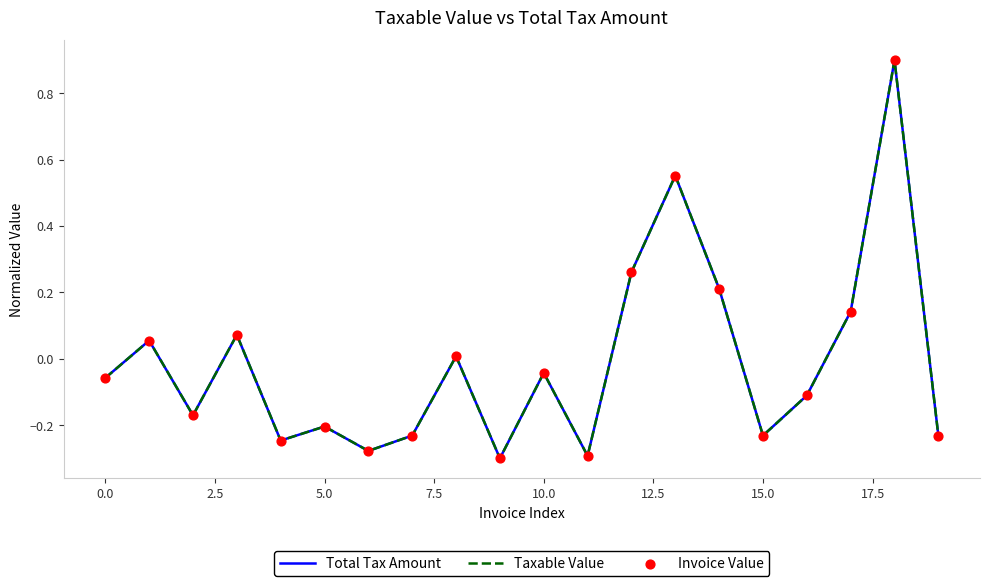

At which category is the sum across all series the highest?

18